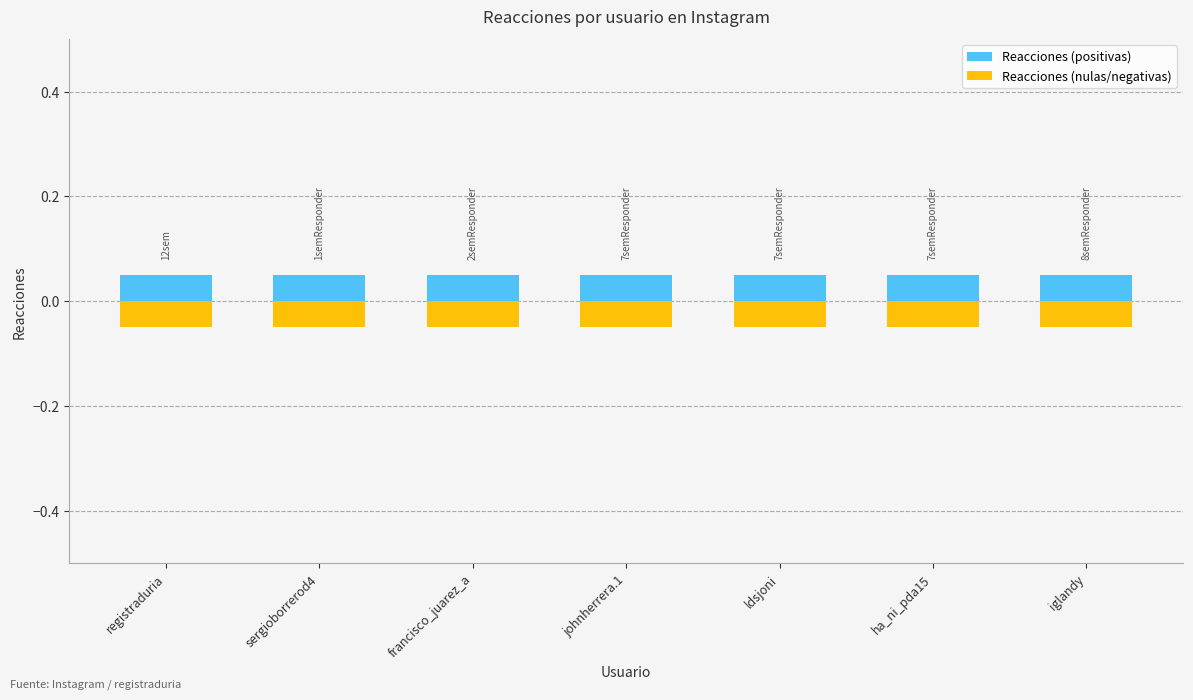

Reading left to right, what are all the values shown in this chart?

Reacciones (positivas): registraduria=0.1	sergioborrerod4=0.1	francisco_juarez_a=0.1	johnherrera.1=0.1	ldsjoni=0.1	ha_ni_pda15=0.1	iglandy=0.1
Reacciones (nulas/negativas): registraduria=-0.1	sergioborrerod4=-0.1	francisco_juarez_a=-0.1	johnherrera.1=-0.1	ldsjoni=-0.1	ha_ni_pda15=-0.1	iglandy=-0.1